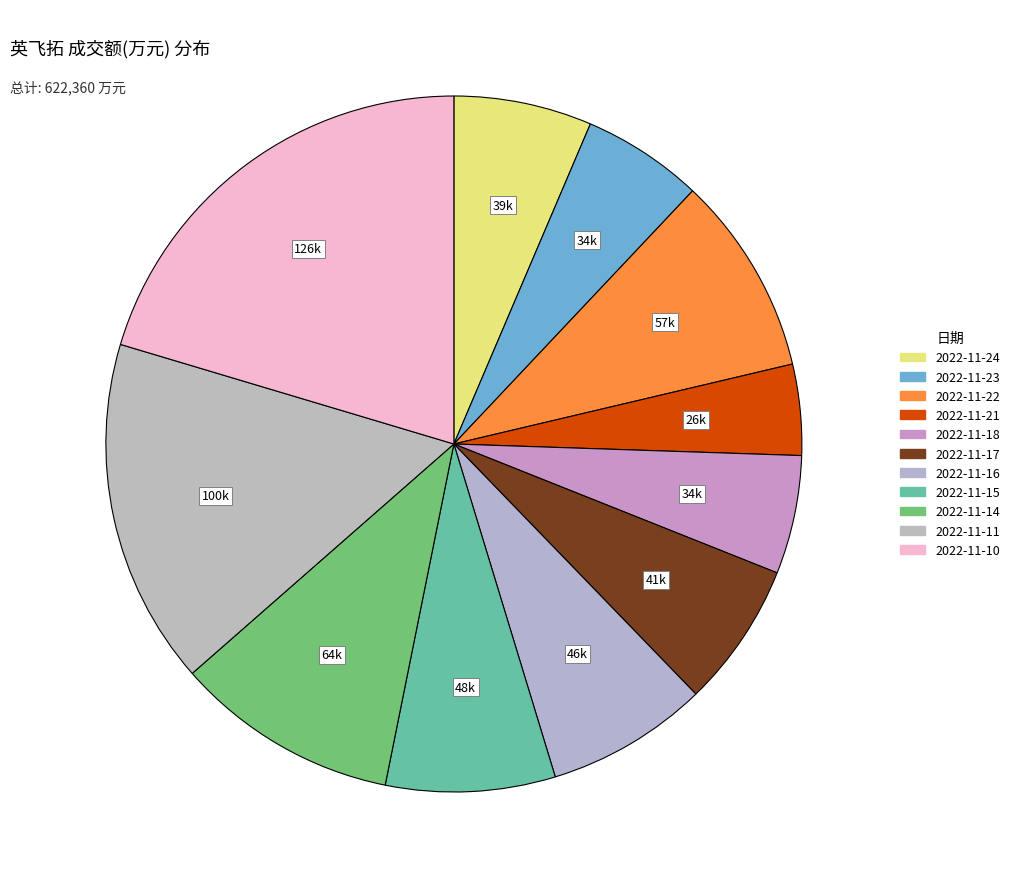

How many segments does this pie chart have?

11